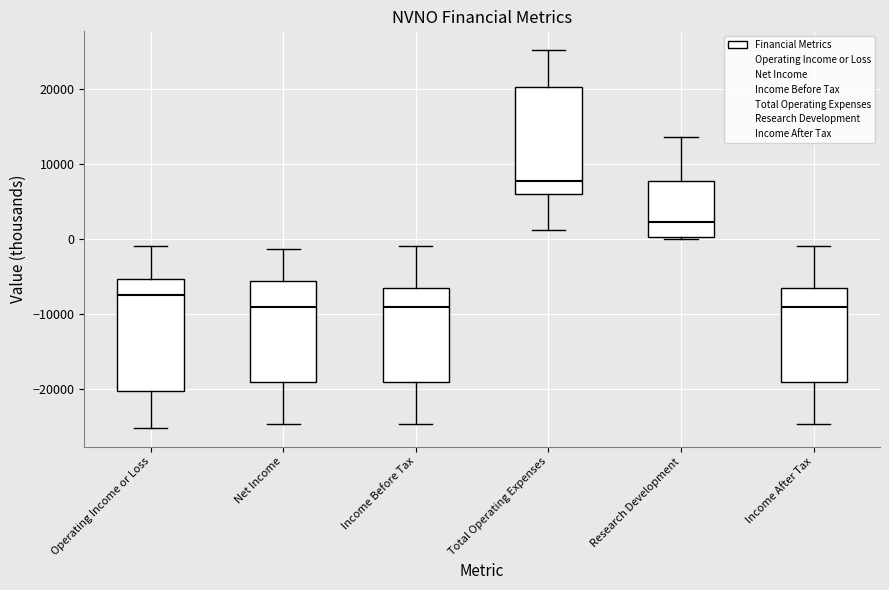

Reading left to right, read every box against the y-axis: the position of its median line, the range the box covers, and the ends of its whiskers. The values are not printed on the chart, so give them approximately, as read against the axis.

Operating Income or Loss: median -7000, box -20000 to -5000, whiskers -25000 to -1000
Net Income: median -9000, box -19000 to -6000, whiskers -25000 to -1000
Income Before Tax: median -9000, box -19000 to -7000, whiskers -25000 to -1000
Total Operating Expenses: median 8000, box 6000 to 20000, whiskers 1000 to 25000
Research Development: median 2000, box 0 to 8000, whiskers 0 to 14000
Income After Tax: median -9000, box -19000 to -7000, whiskers -25000 to -1000